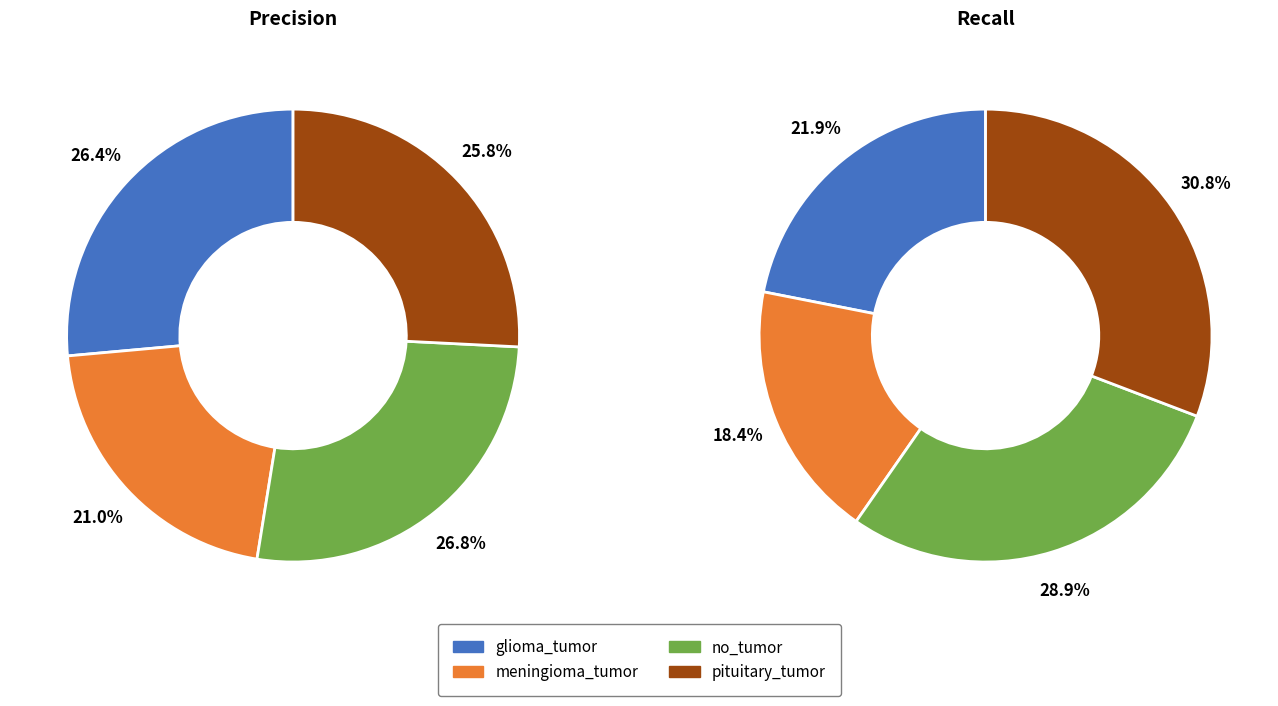

How many slices are in this pie chart?

4